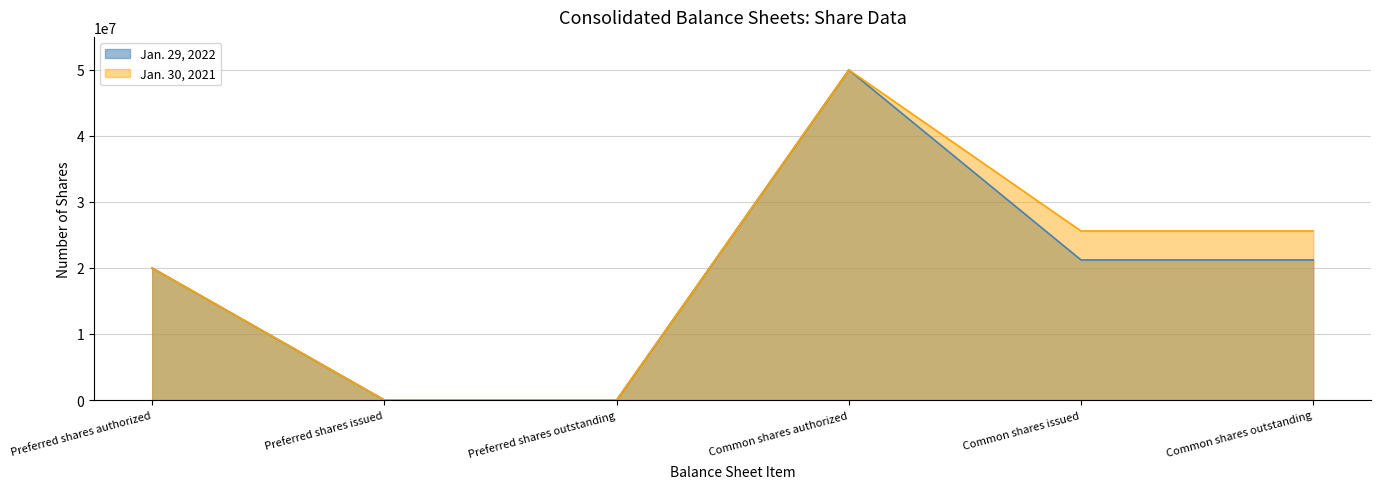

List the series in order of their peak value, highest first.

Jan. 29, 2022, Jan. 30, 2021